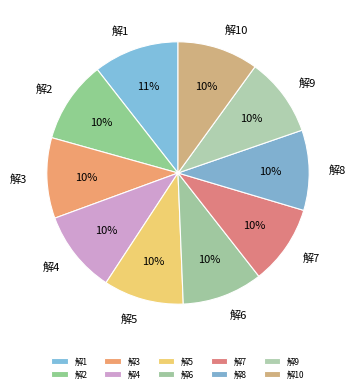

To the nearest percent, what percentage of the pie is 解9?

10%